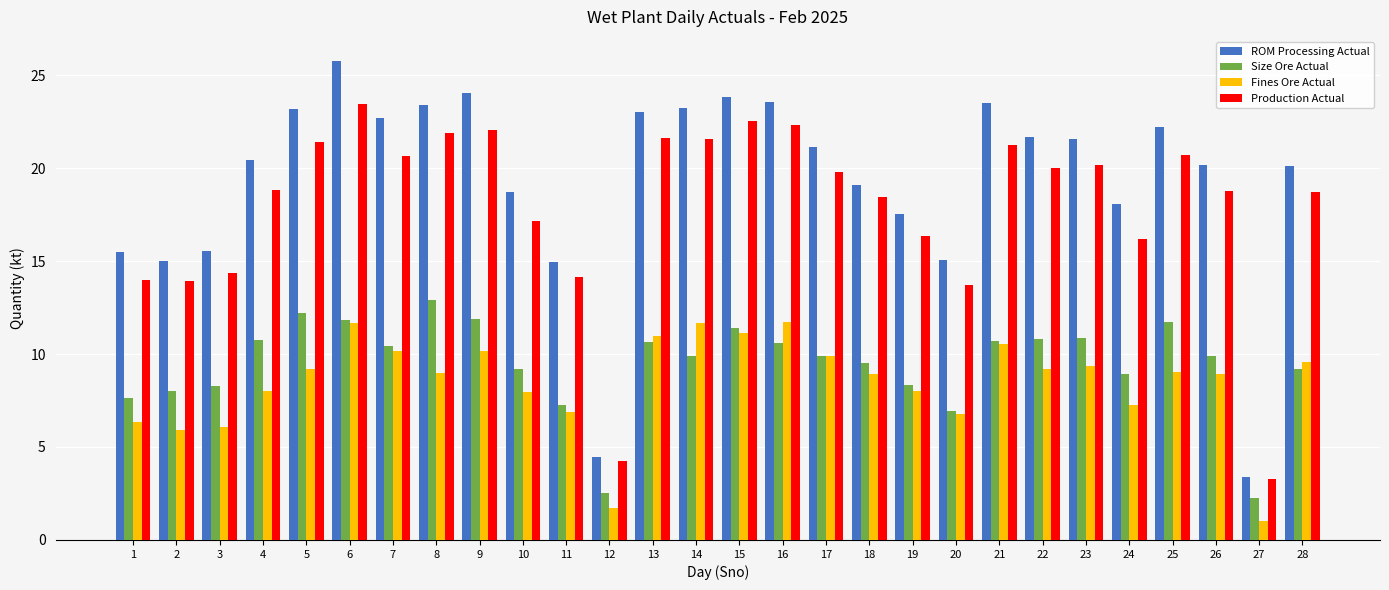

What is the difference between the maximum and second lowest values in the Production Actual series?

19.2